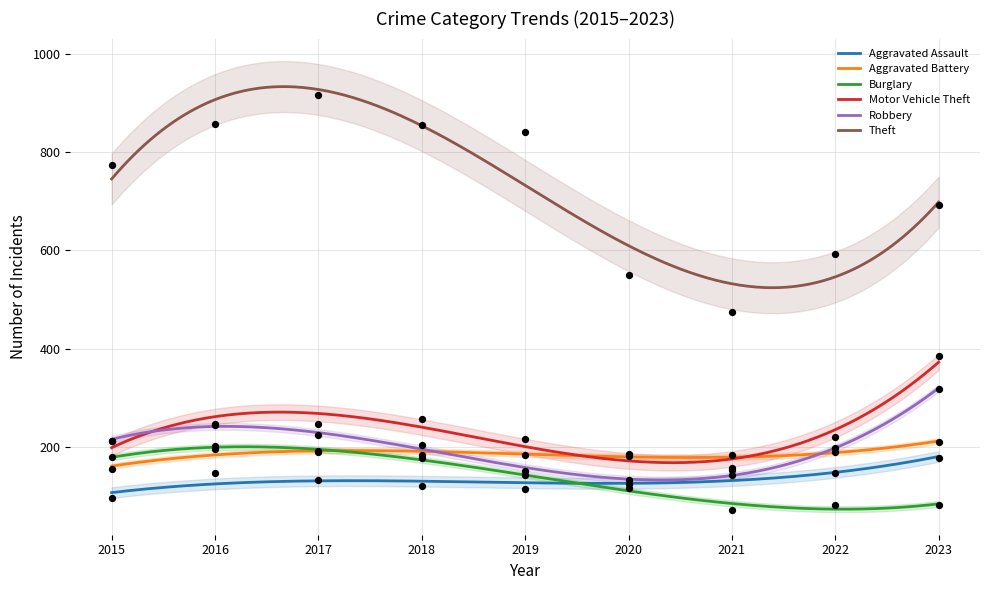

Which series reaches the minimum Y coordinate?

Burglary